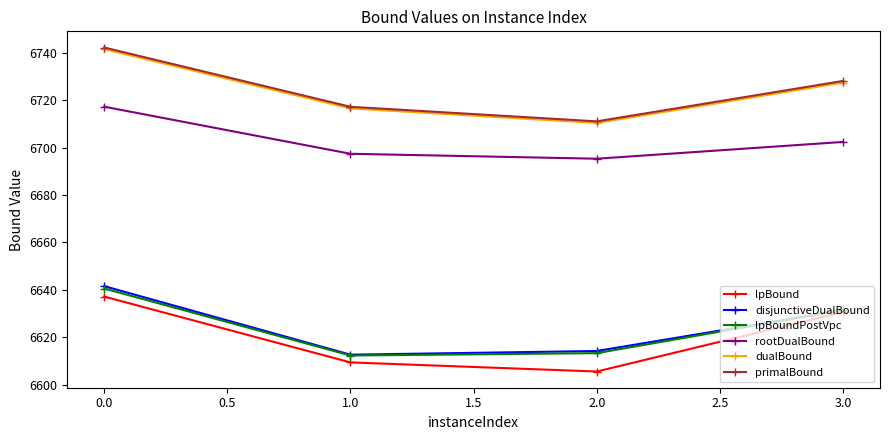

What is the value of the disjunctiveDualBound point at the 4th from the left?

6631.5